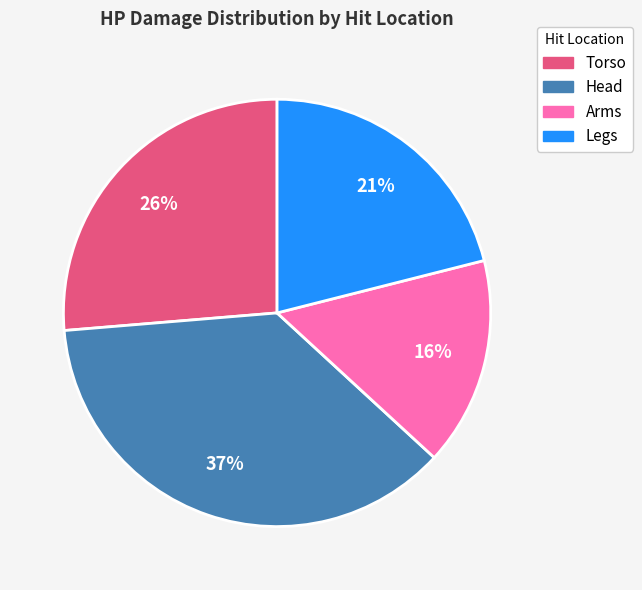

The Torso slice represents 26% of the pie. True or false?

True